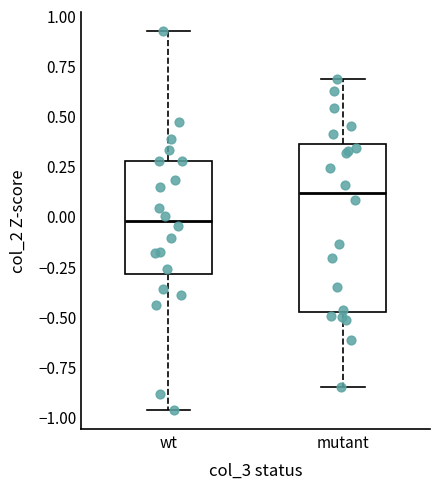

Reading left to right, transcribe this box plot: for each box, give where its median line is, the range the box spans, and where its two whiskers end, as read against the y-axis. The values are not printed on the chart, so give them approximately, as read against the axis.

wt: median -0.05, box -0.30 to 0.25, whiskers -0.95 to 0.90
mutant: median 0.10, box -0.50 to 0.35, whiskers -0.85 to 0.70